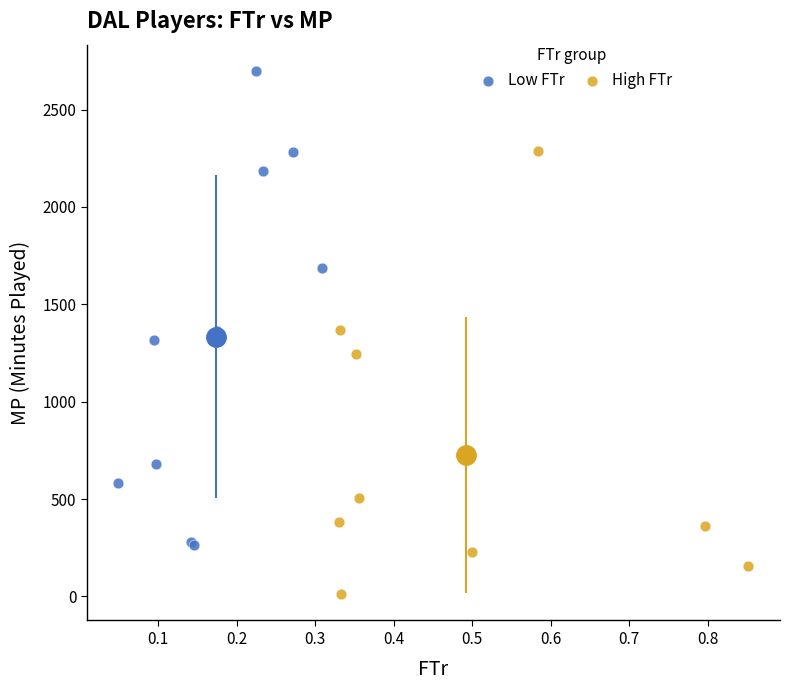

Which series contains the lowest Y value?

High FTr